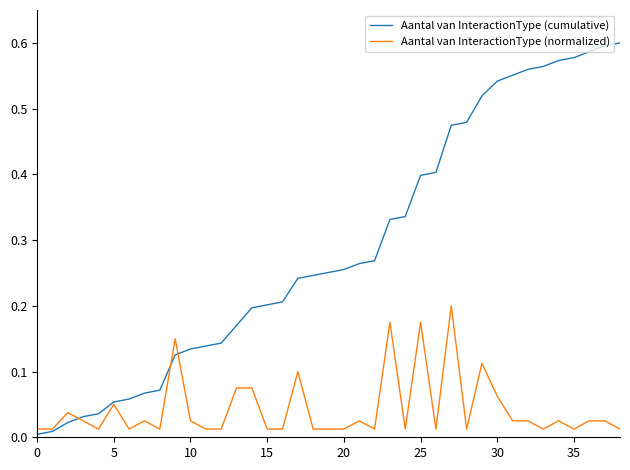

Which series has the largest total across all categories?

Aantal van InteractionType (cumulative)